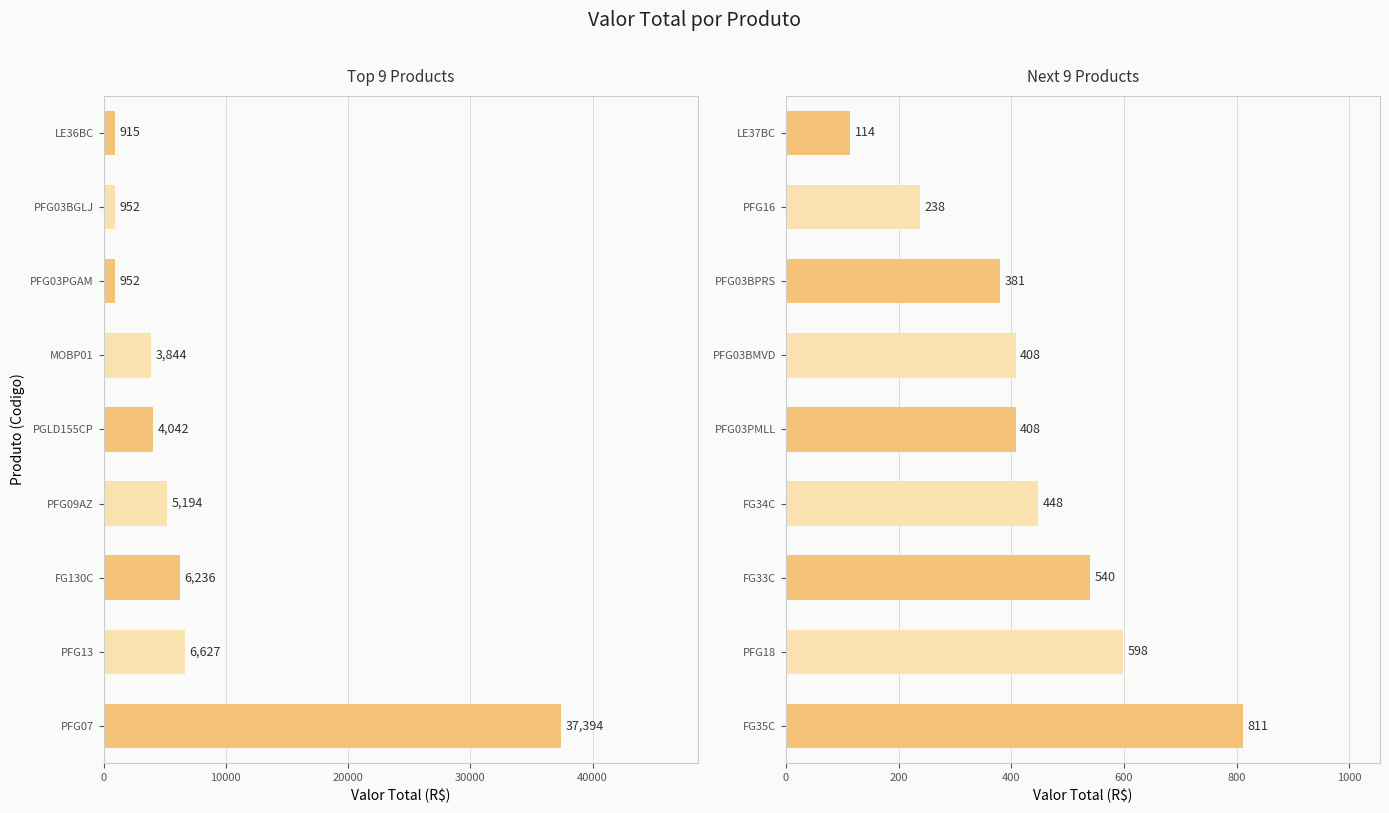

What is the difference between the maximum and minimum values in the Top 9 Products series?

36479.3